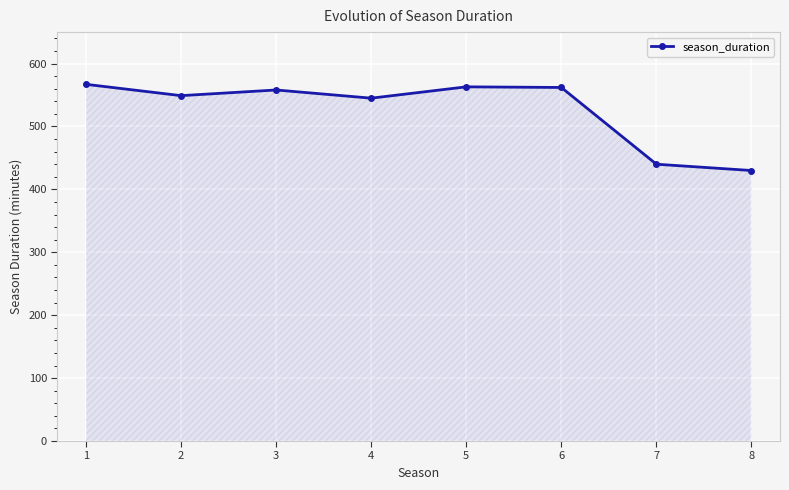

What is the difference between the values at 1 and 4?

22